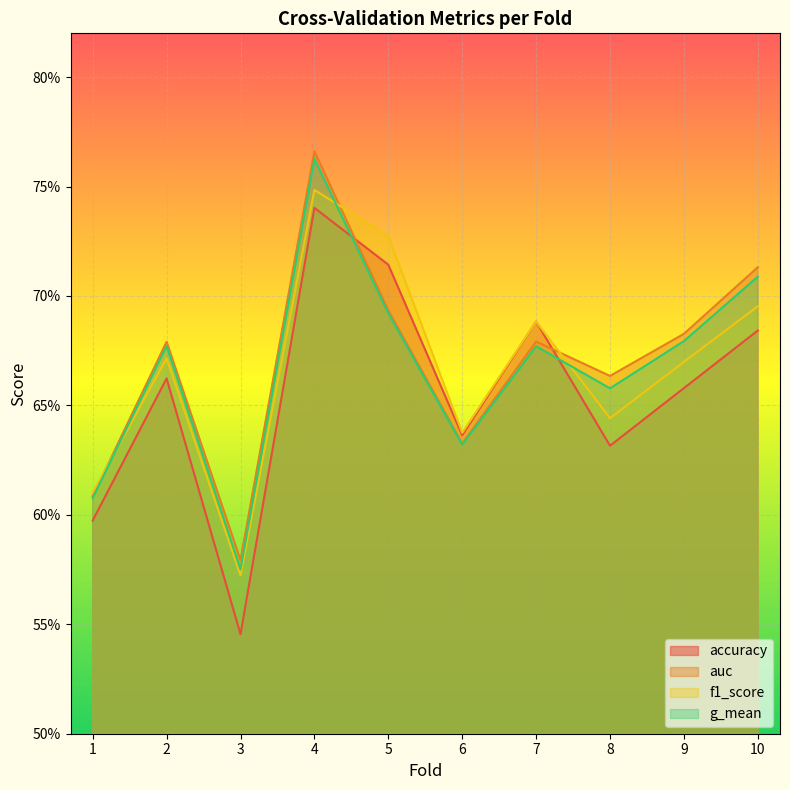

True or false: f1_score and accuracy cross at least once.

False